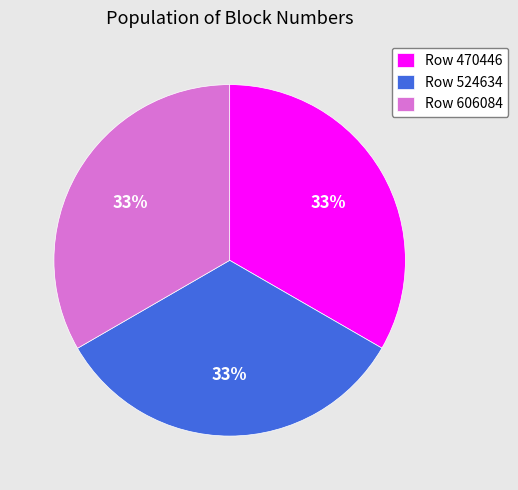

Do Row 524634 and Row 470446 together represent more than half of the pie?

Yes